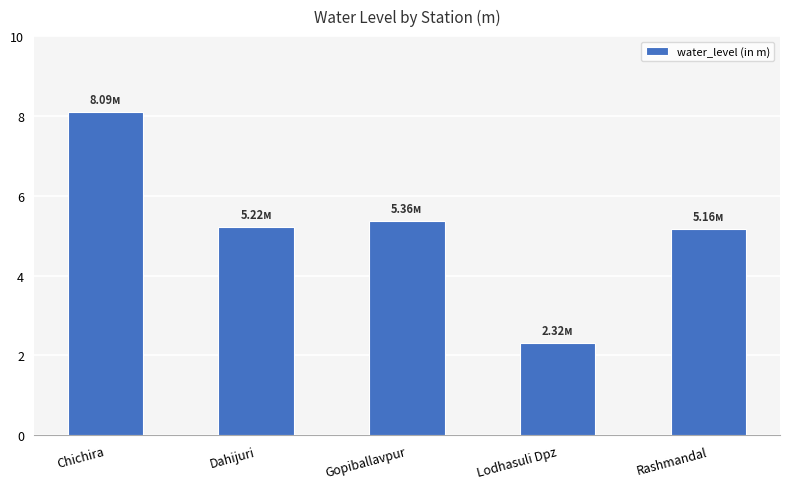

What is the label of the 3rd bar from the right?

Gopiballavpur